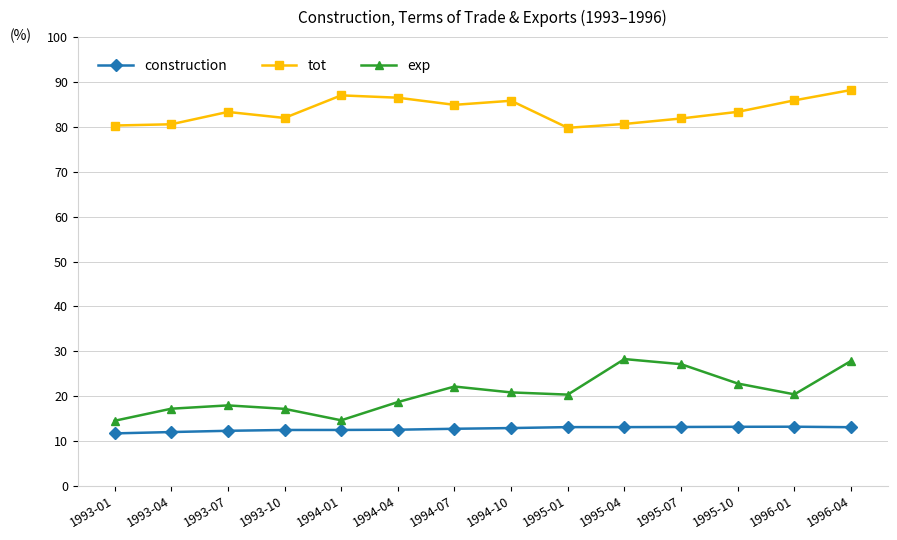

In tot, how many points are lower than both neighbors (excluding endpoints)?

3